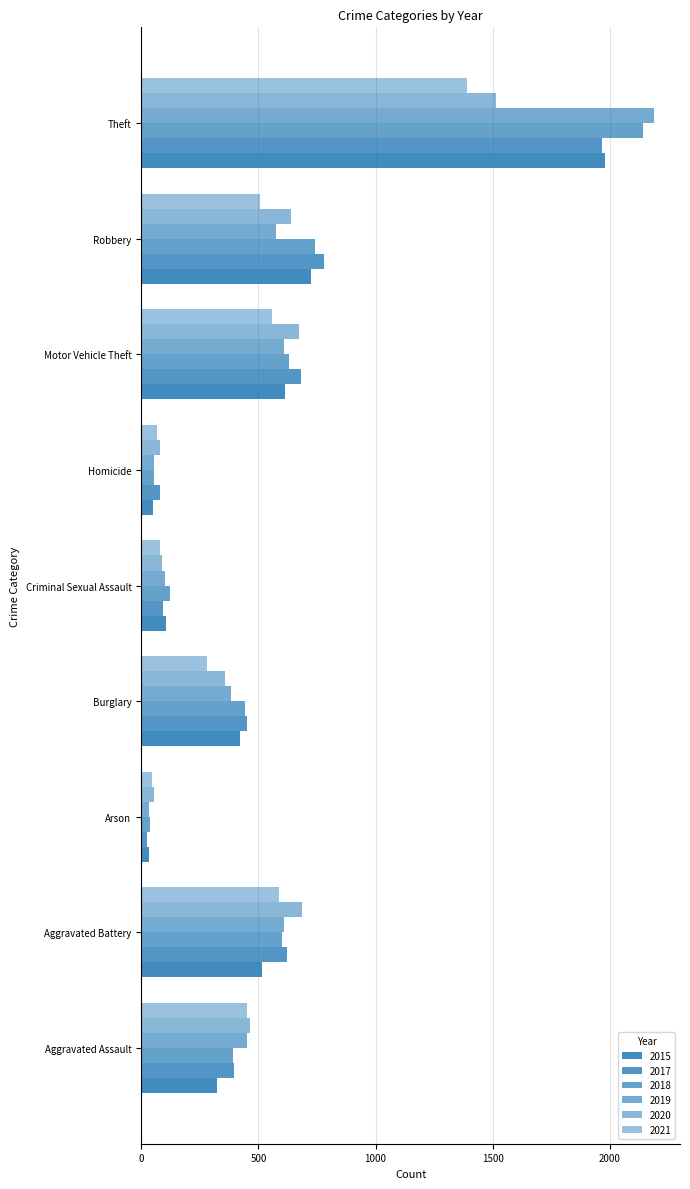

What is the label of the 9th bar from the right?

Aggravated Assault